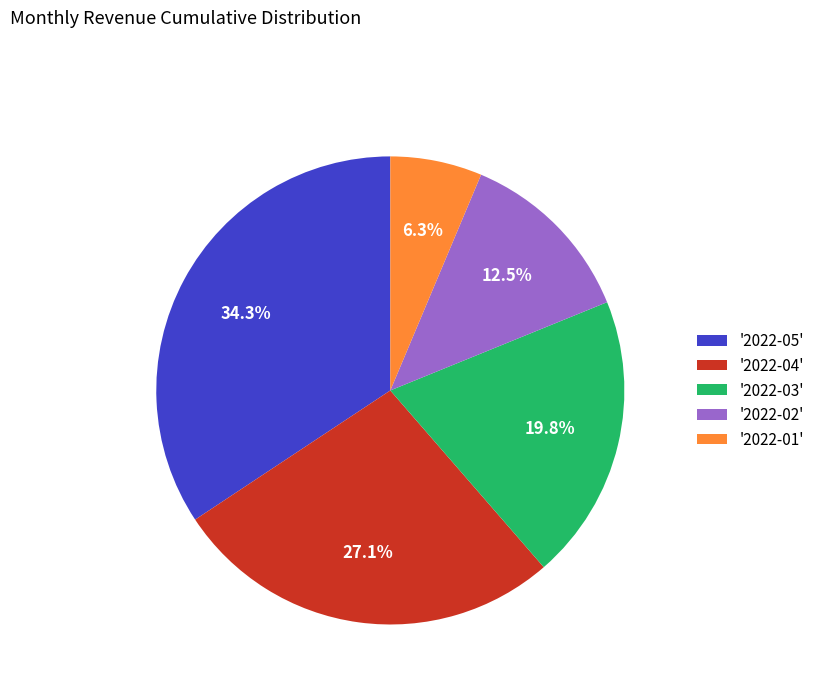

How many slices are in this pie chart?

5